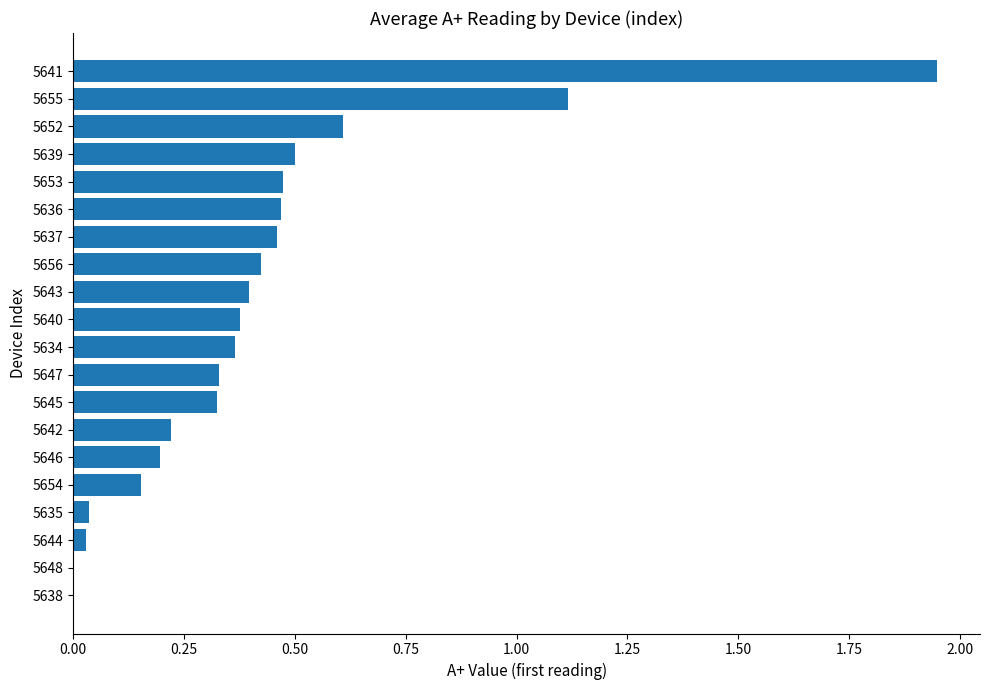

Are the bars horizontal?

Yes